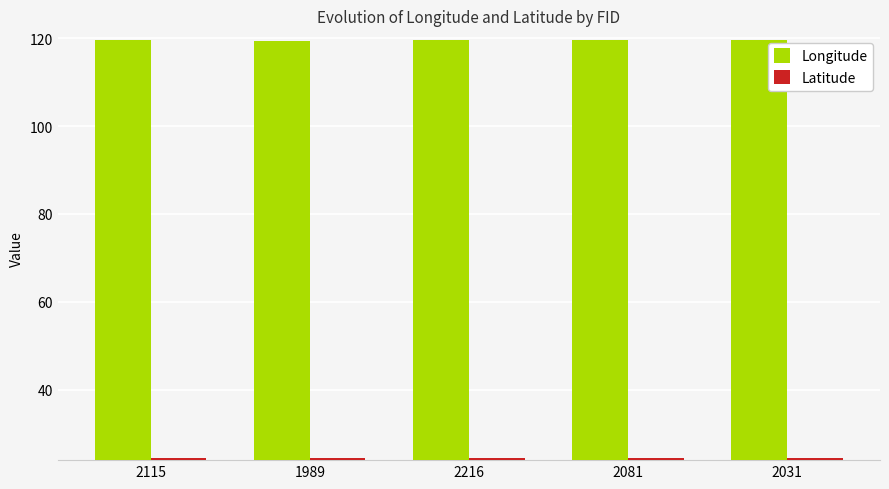

What is the value of the Longitude bar at the 4th from the left?

119.5